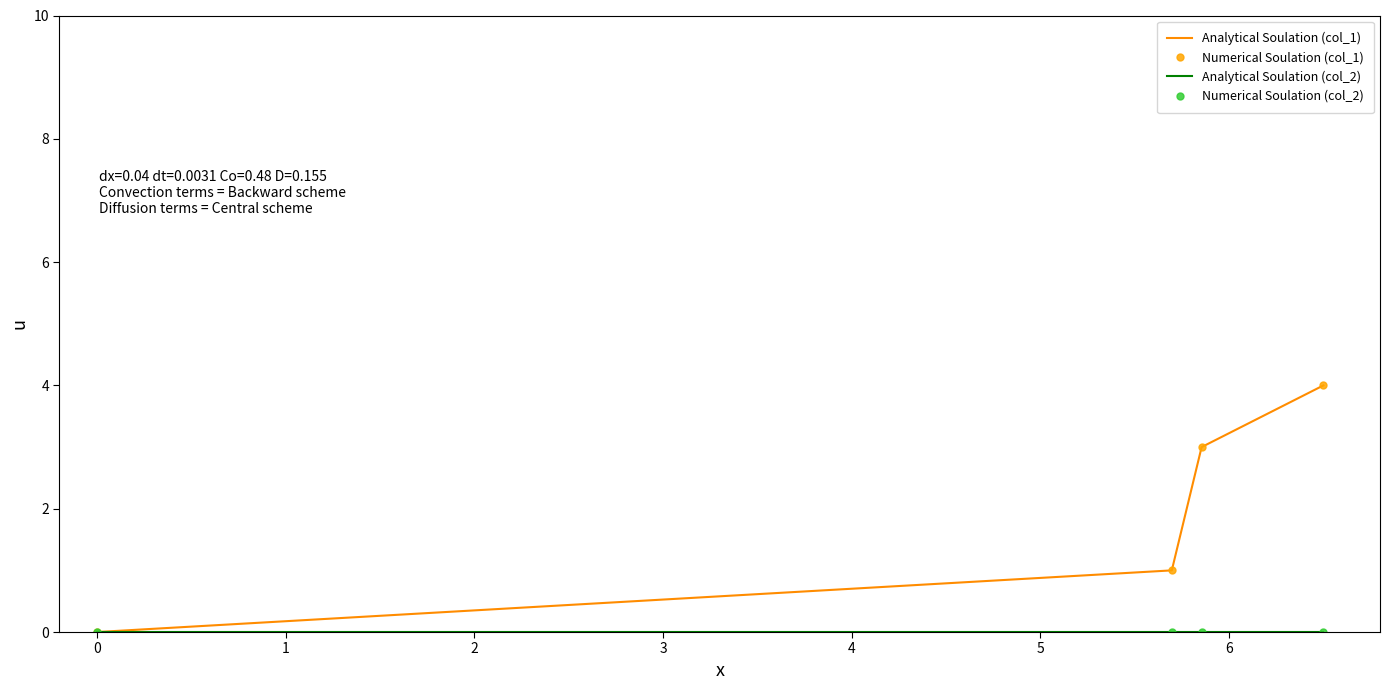

True or false: Numerical Soulation (col_2) has more than 2 points higher than both neighbors.

False